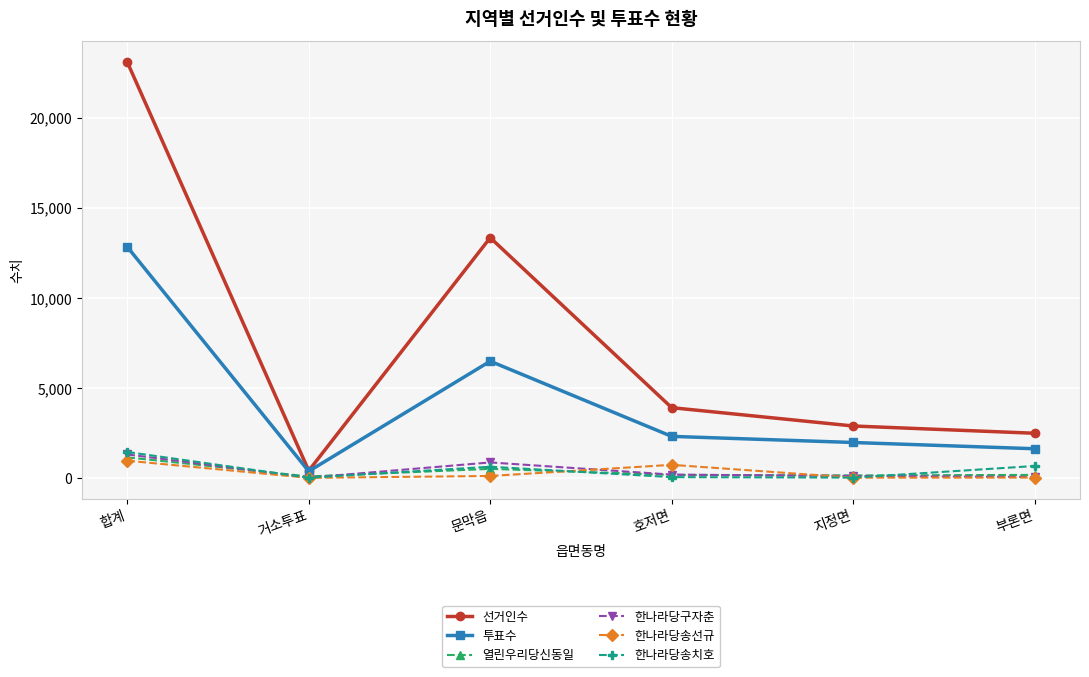

What are all the series names shown in the legend?

선거인수, 투표수, 열린우리당신동일, 한나라당구자춘, 한나라당송선규, 한나라당송치호